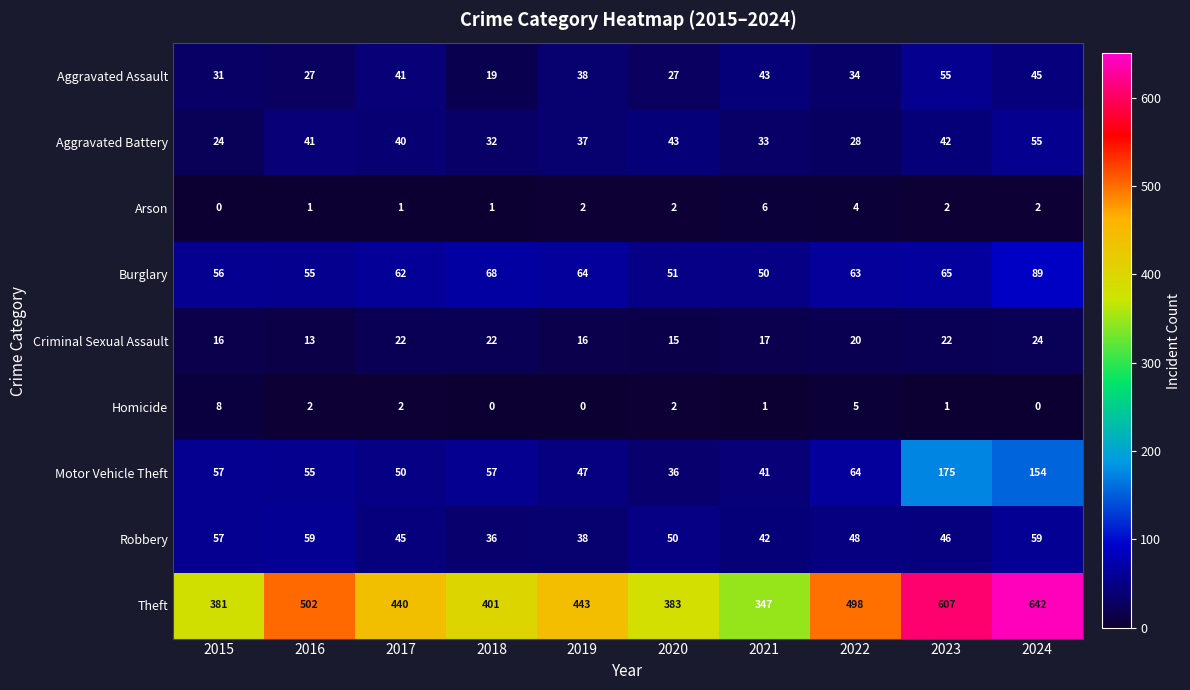

List the labels in order of Aggravated Battery value, largest first.

2024, 2020, 2023, 2016, 2017, 2019, 2021, 2018, 2022, 2015